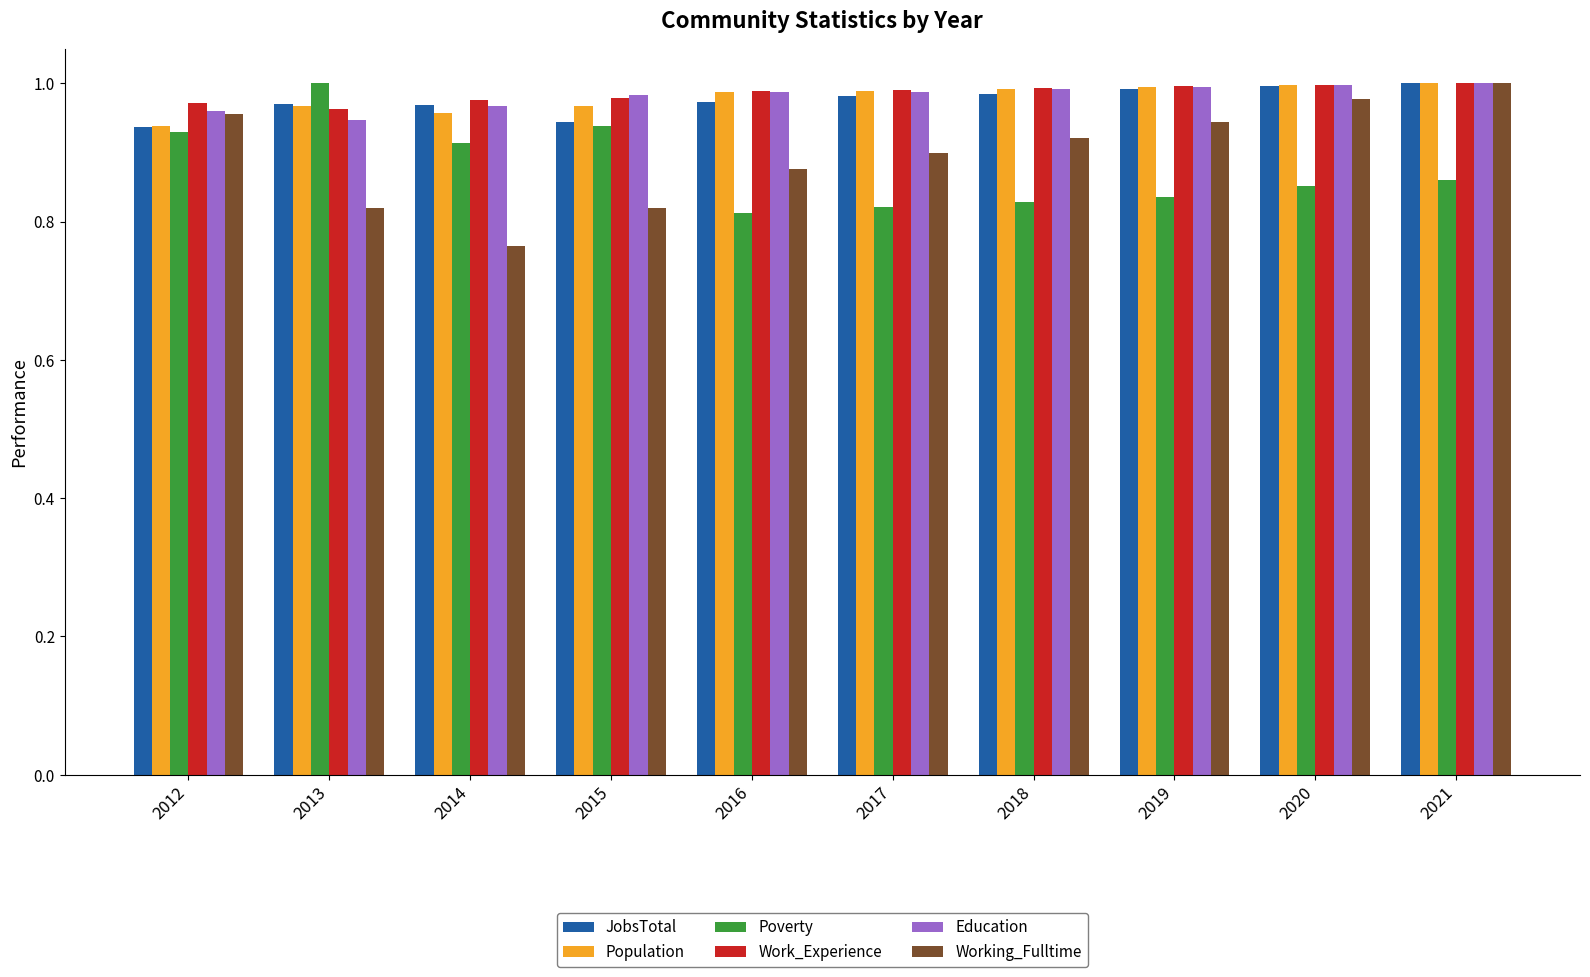

True or false: Education has a value of 1.0 at 2018.

True